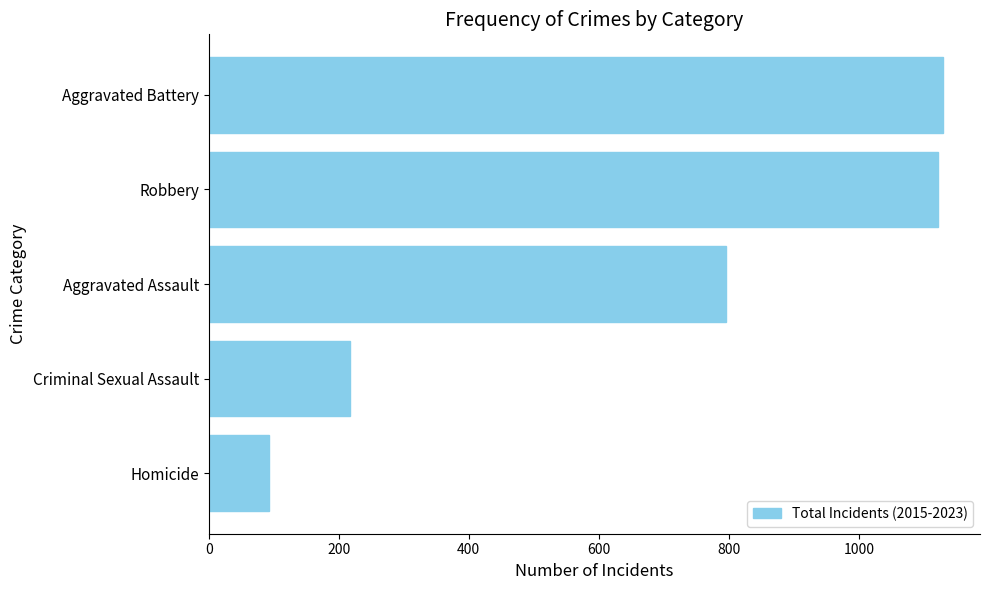

How many data points does each series have?

5